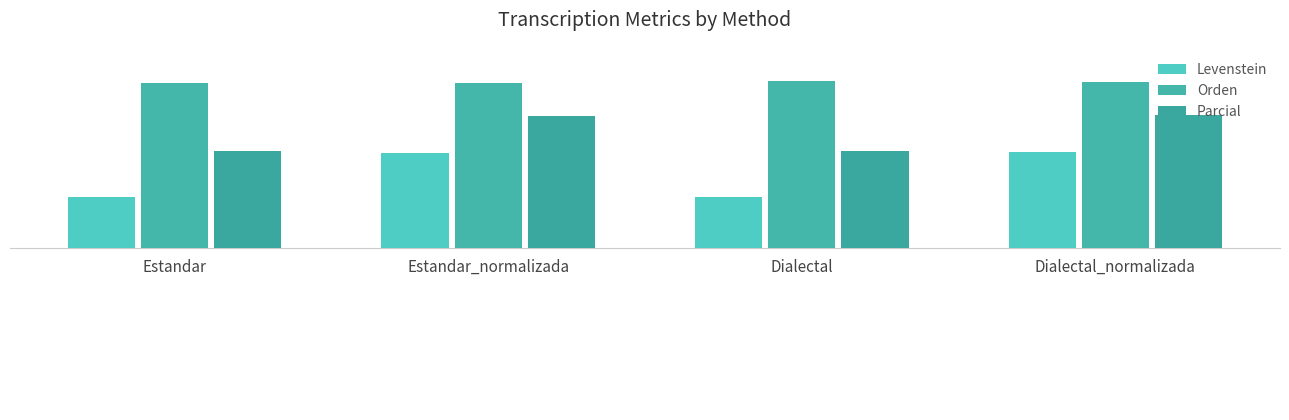

True or false: Orden has a value of 133.7 at Estandar.

False